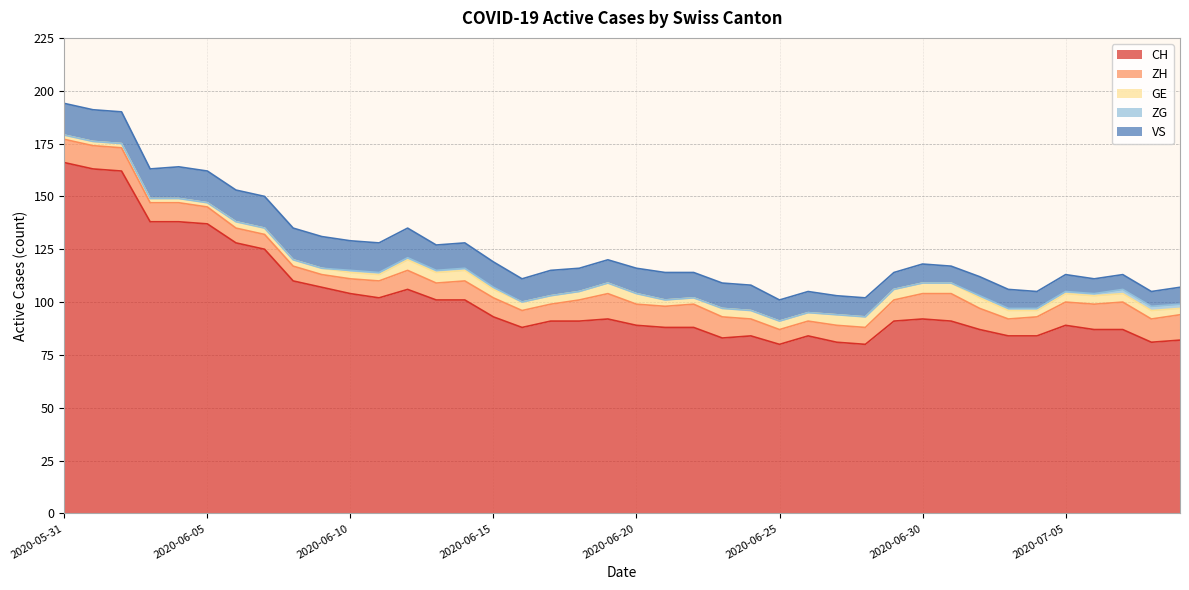

In ZH, how many points are lower than both neighbors (excluding endpoints)?

4